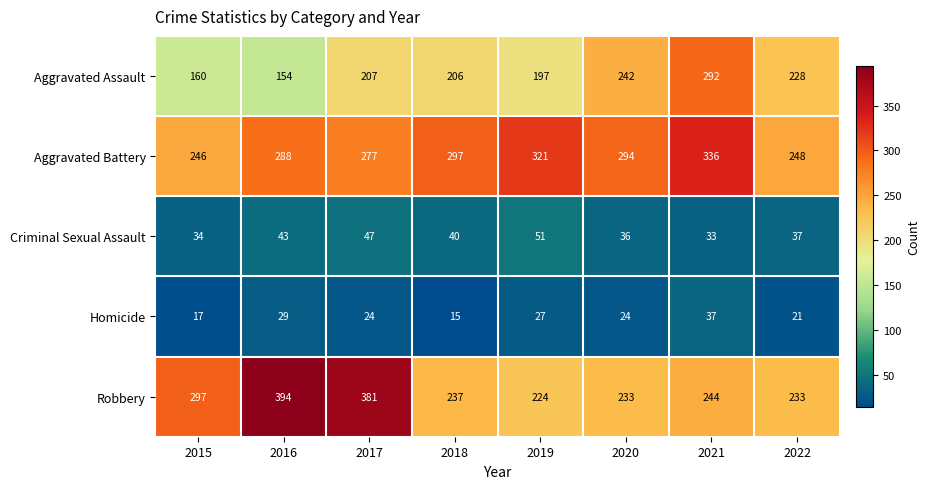

Which series has the largest range (max minus min)?

Robbery